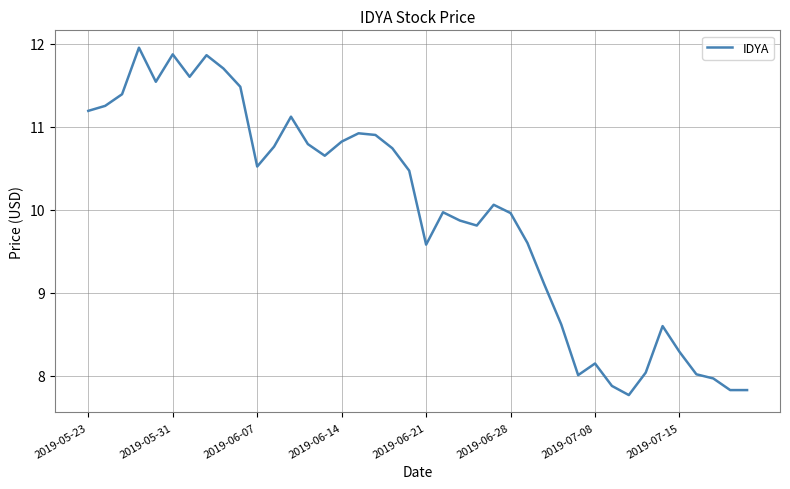

What is the difference between the maximum and minimum values?

4.2